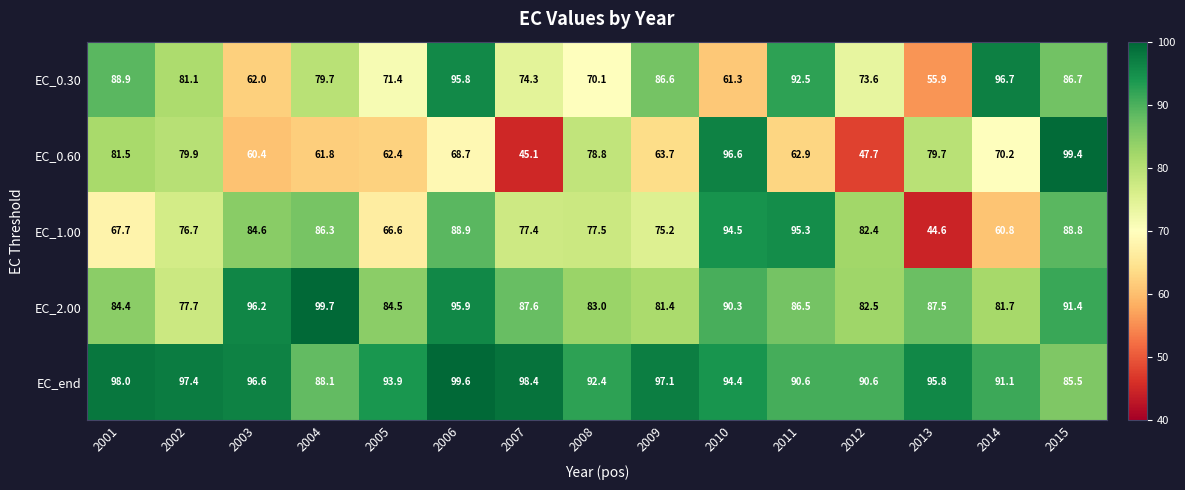

At which label does EC_0.60 first exceed 68?

2001